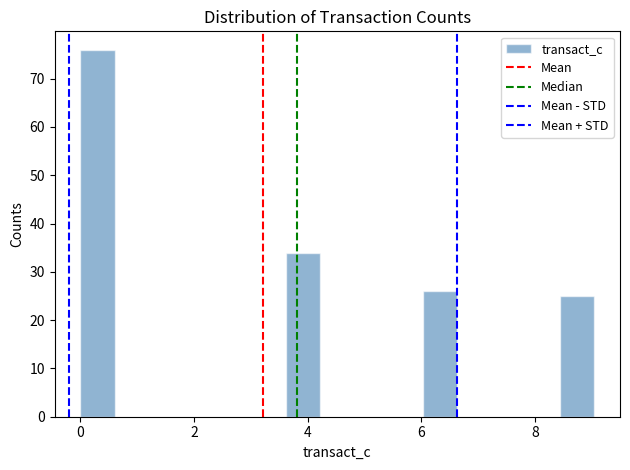

Around what value on the x-axis is the tallest bar? Give the approximate position of its centre, as read against the axis.

0.4